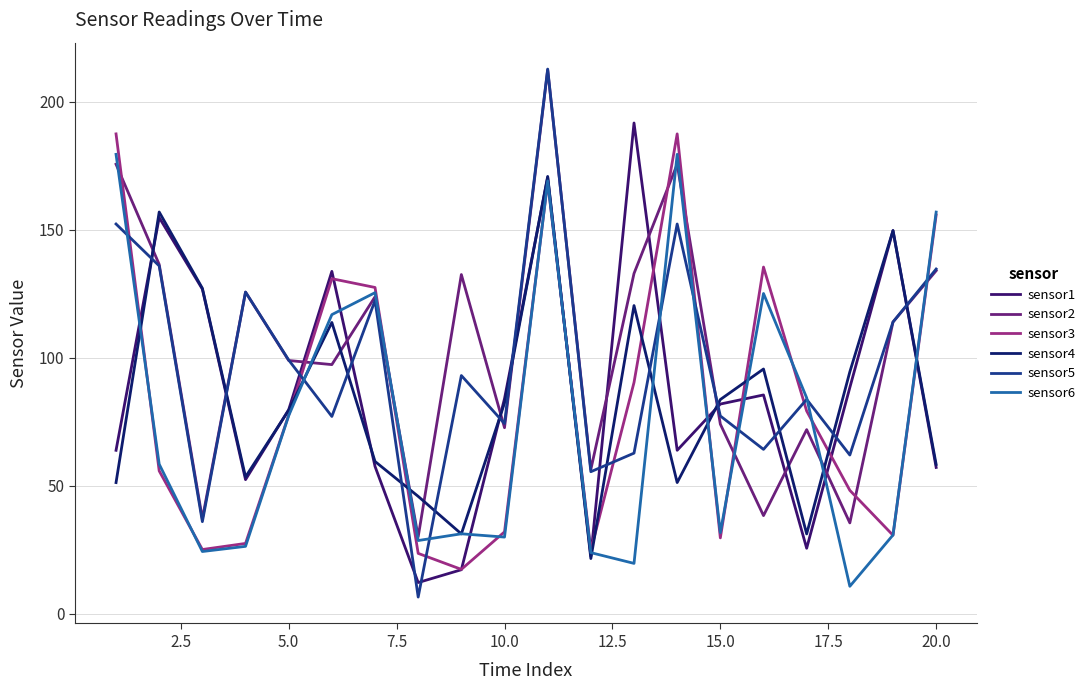

In sensor5, how many points are higher than both neighbors (excluding endpoints)?

6